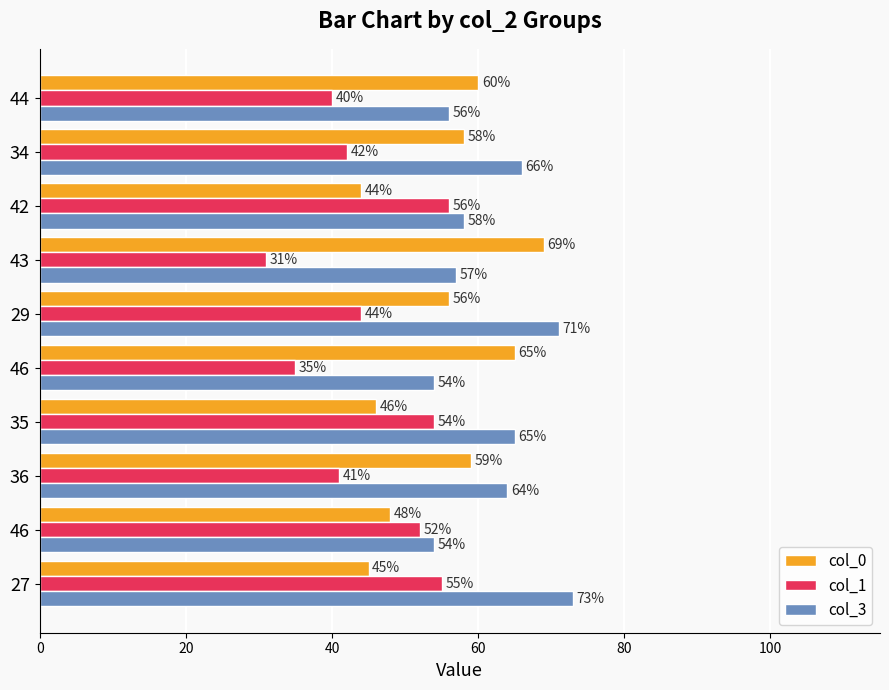

Reading left to right, what are all the values shown in this chart?

col_0: 45	48	59	46	65	56	69	44	58	60
col_1: 55	52	41	54	35	44	31	56	42	40
col_3: 73	54	64	65	54	71	57	58	66	56